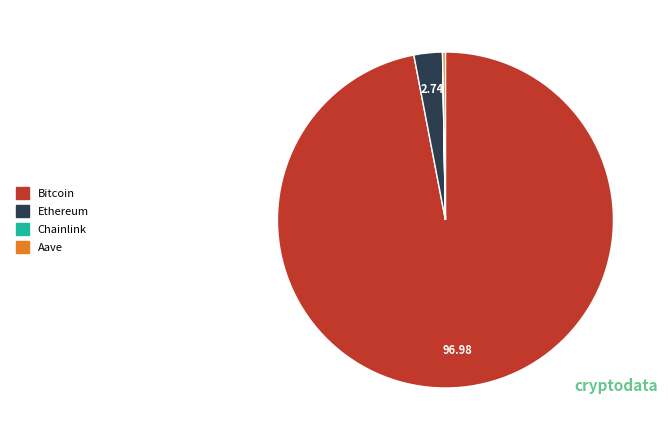

What is the largest slice in the pie chart?

Bitcoin